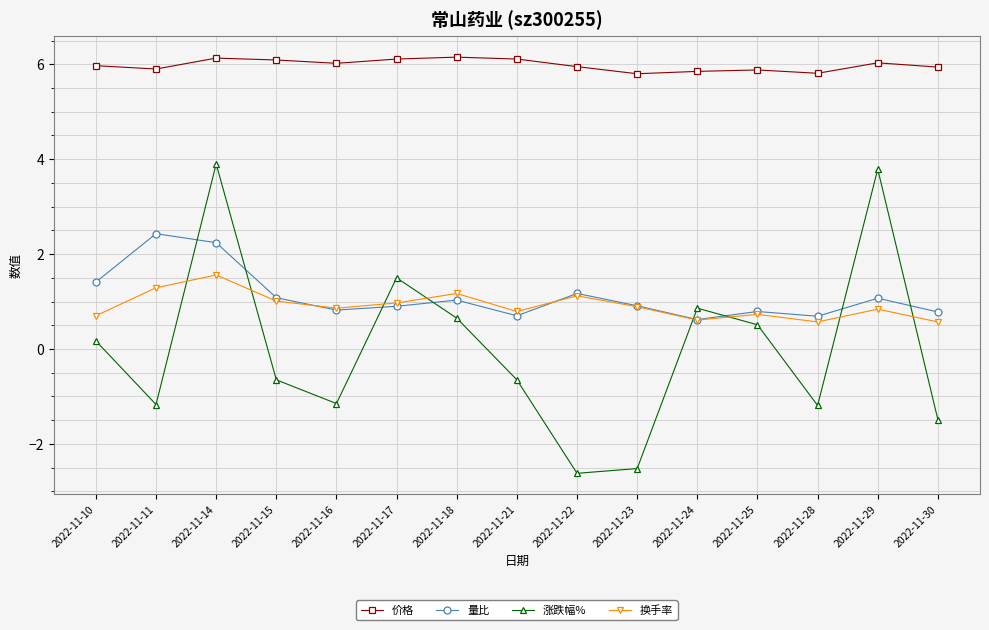

What is the value of the 换手率 point at the 10th from the left?

0.9